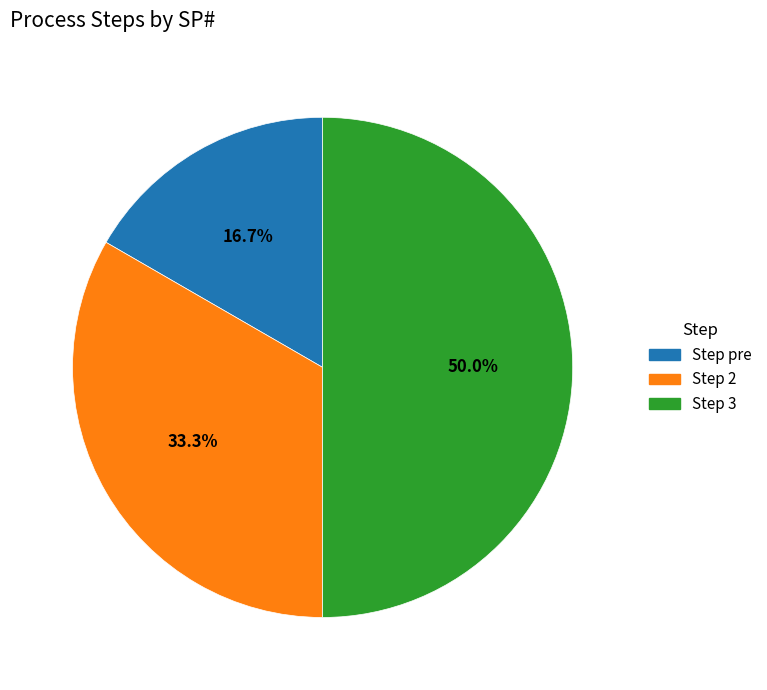

Is Step 2 the majority of the pie?

No